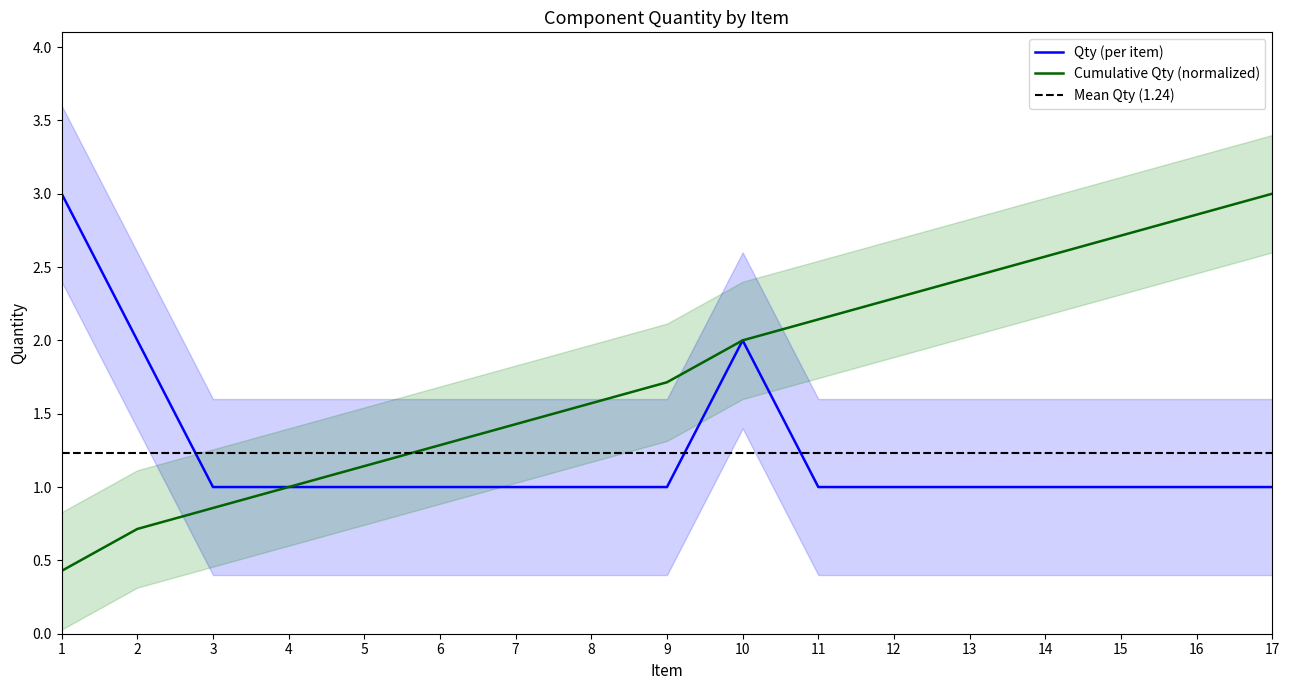

True or false: the data shows 2 at 2.

True